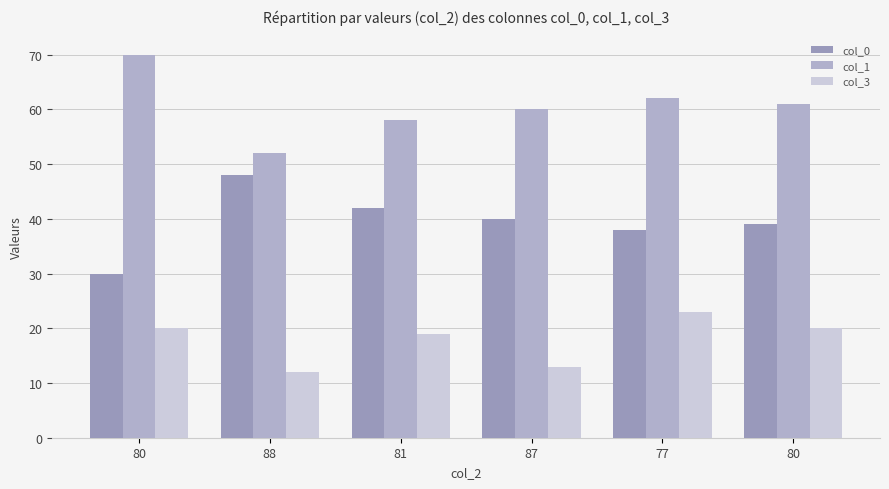

Count the number of categories in the chart.

6